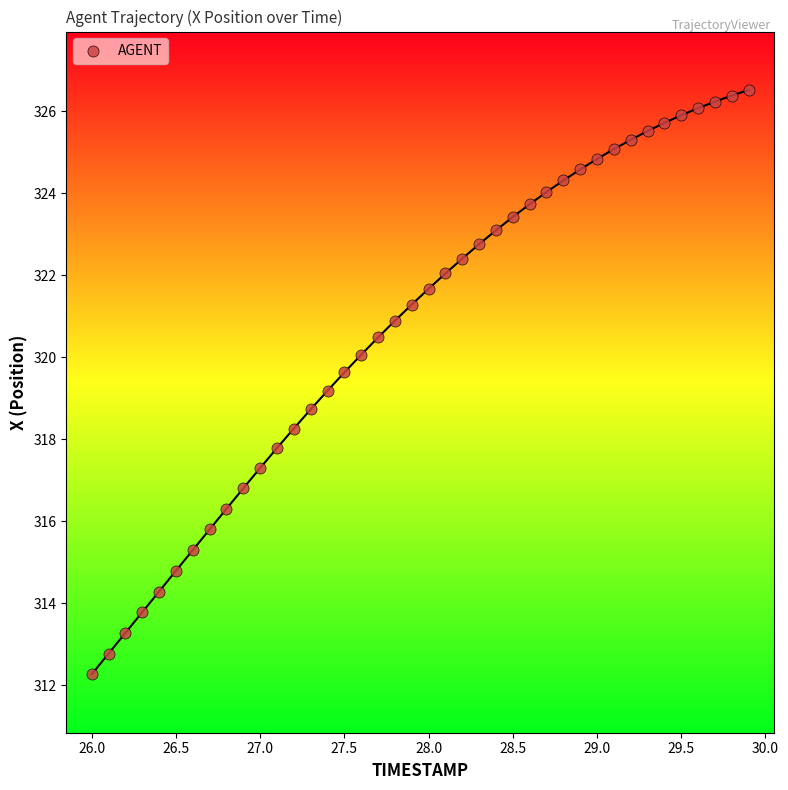

What is the range of Y values (max minus min)?

14.3